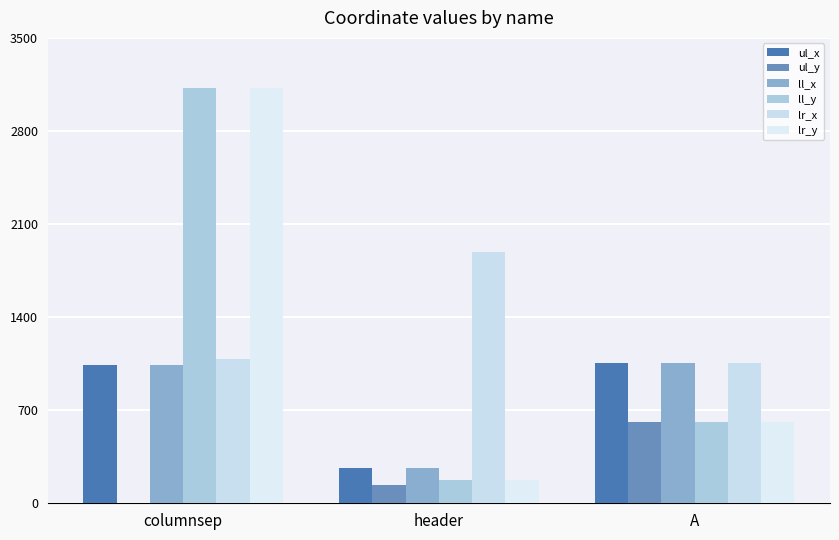

What is the label of the 3rd bar from the right?

columnsep